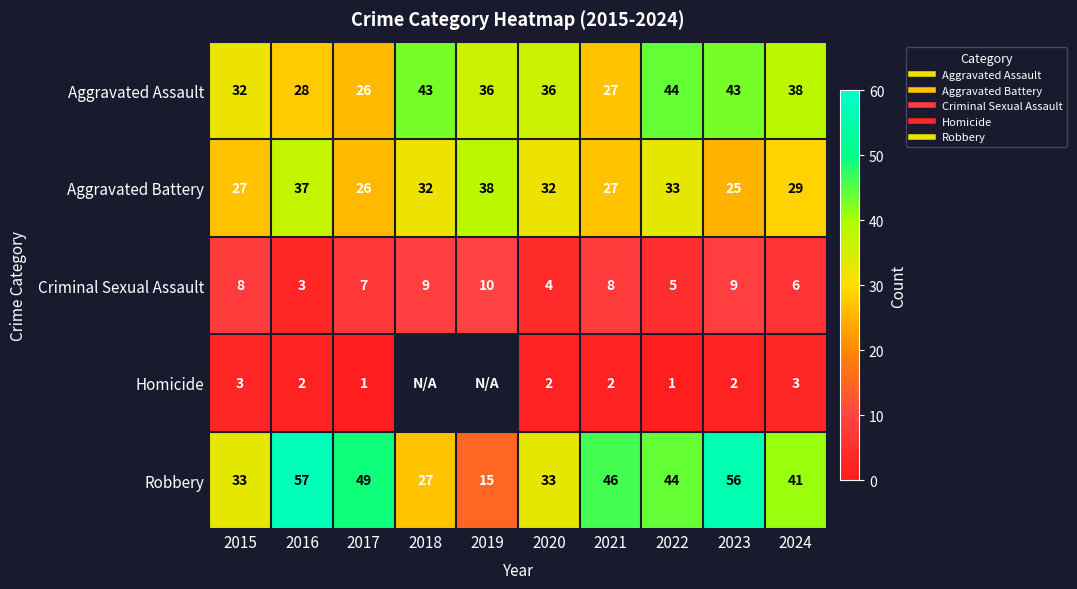

At which category does the chart reach its minimum across all series?

2017